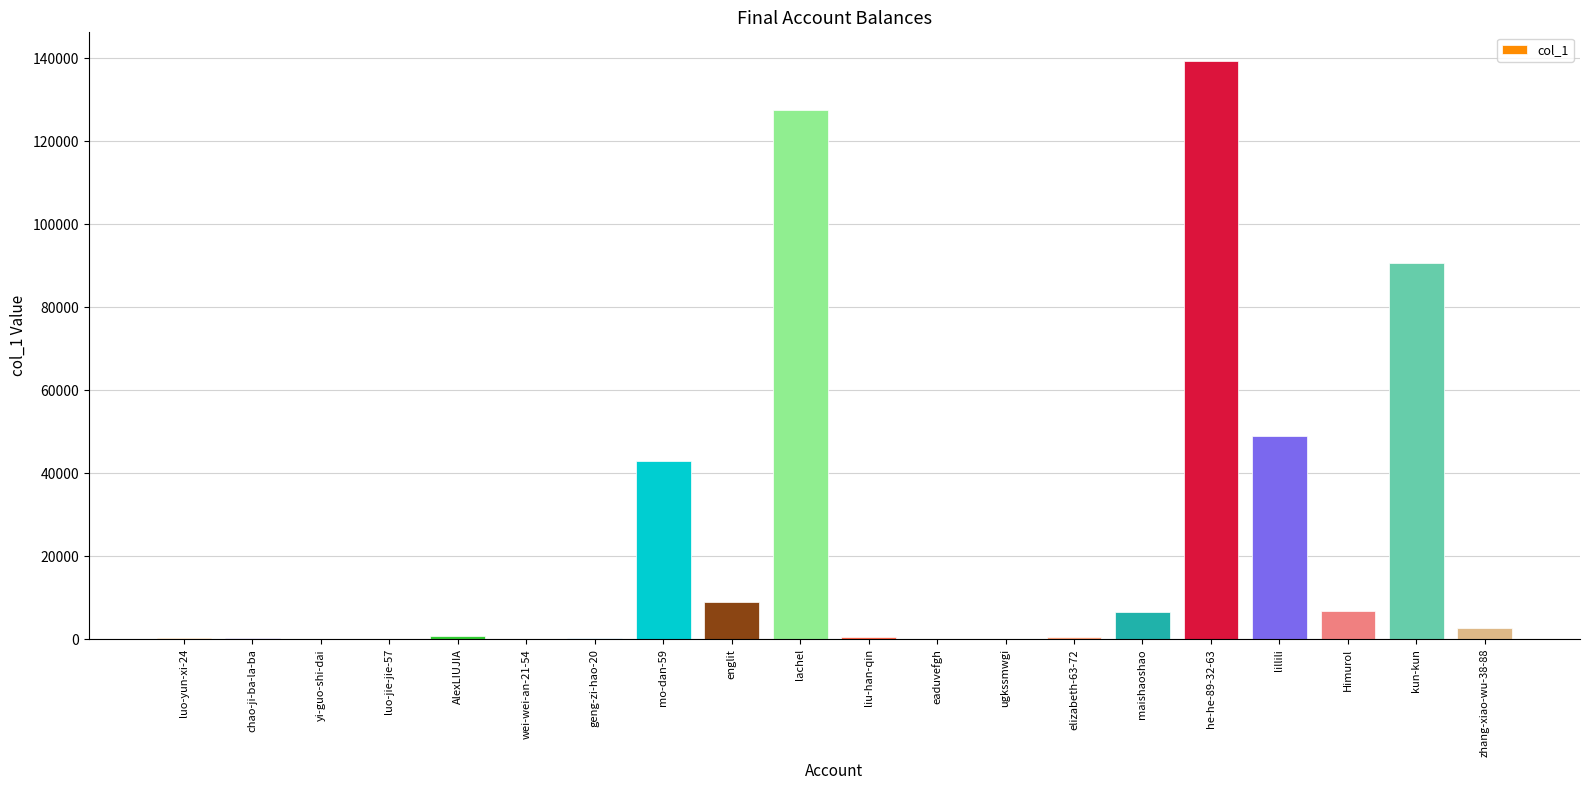

What is the greatest value displayed?

139341